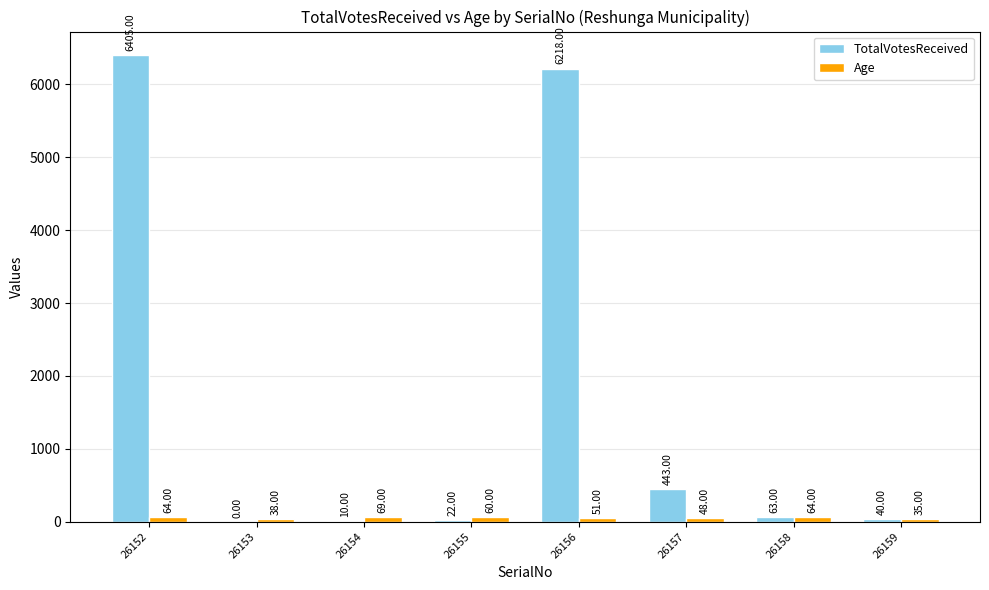

True or false: TotalVotesReceived has a value of 1932 at 26153.

False